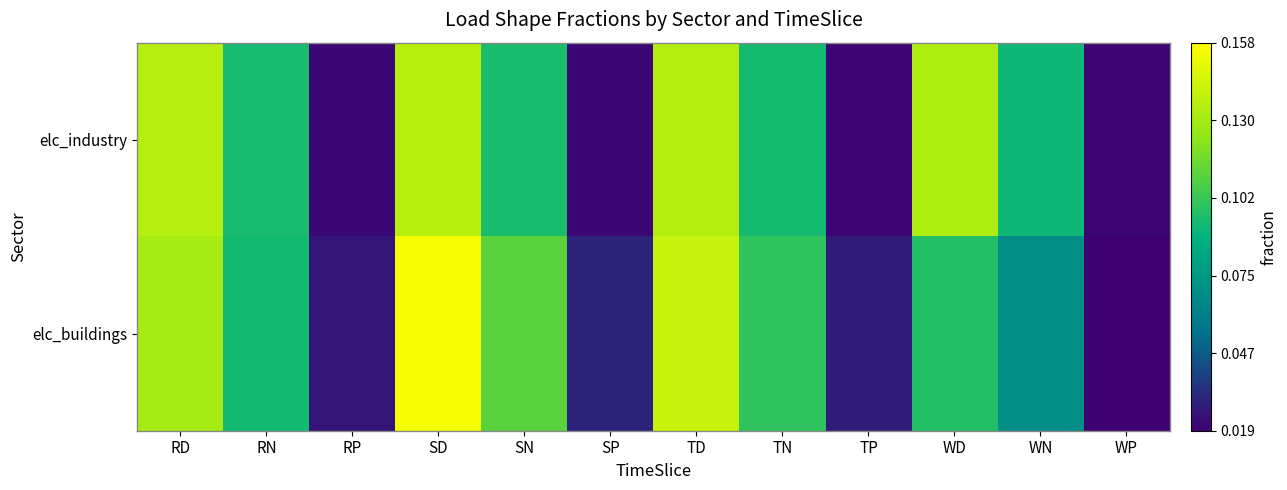

Which series has the largest range (max minus min)?

elc_buildings